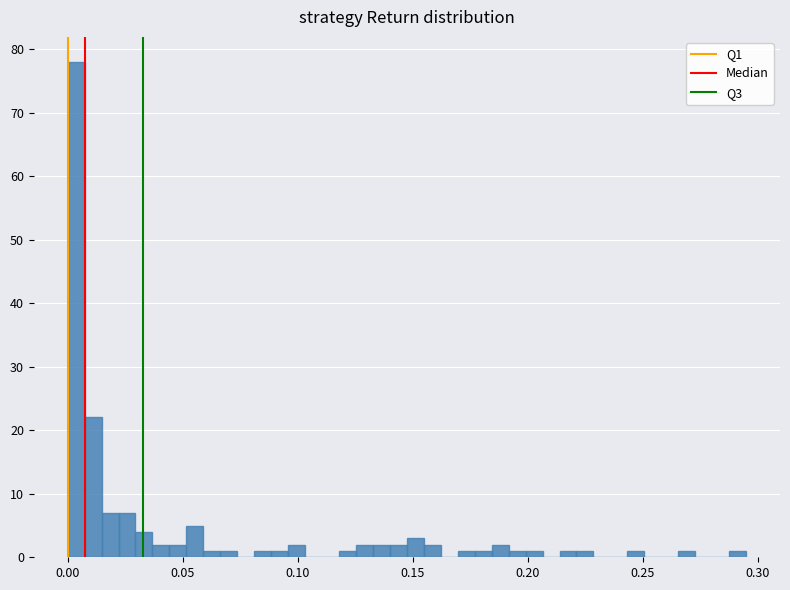

Around what value on the x-axis is the tallest bar? Give the approximate position of its centre, as read against the axis.

0.005